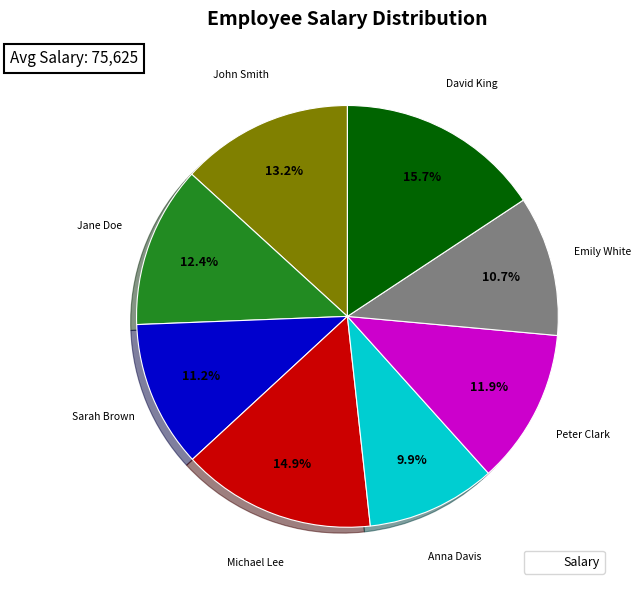

Is there a majority slice in this chart?

No